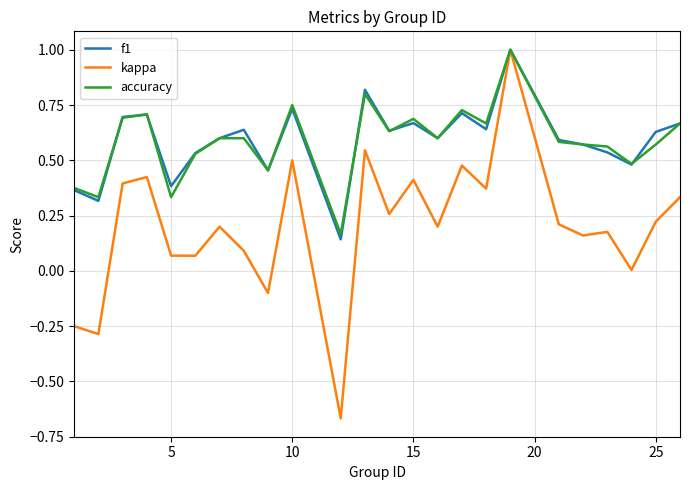

What is the maximum value shown in the chart?

1.0